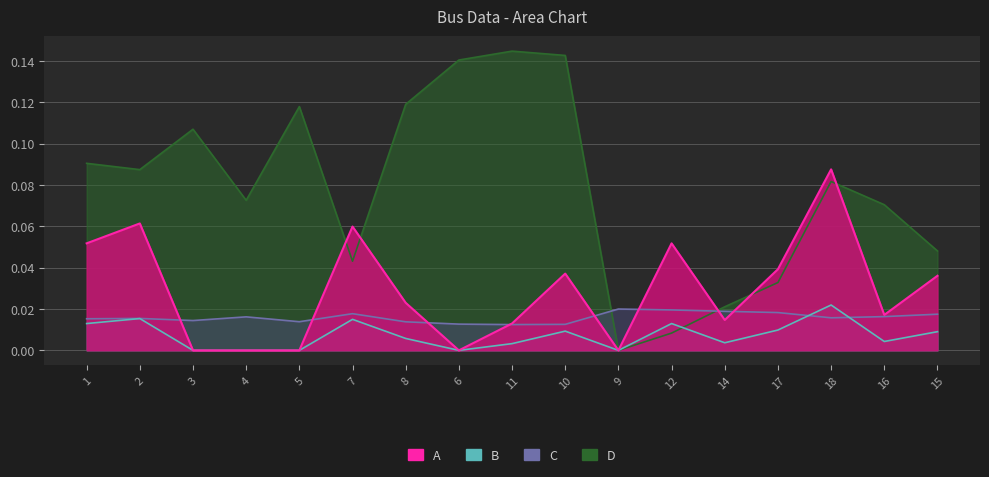

Which series has the widest spread of values?

Va_abs